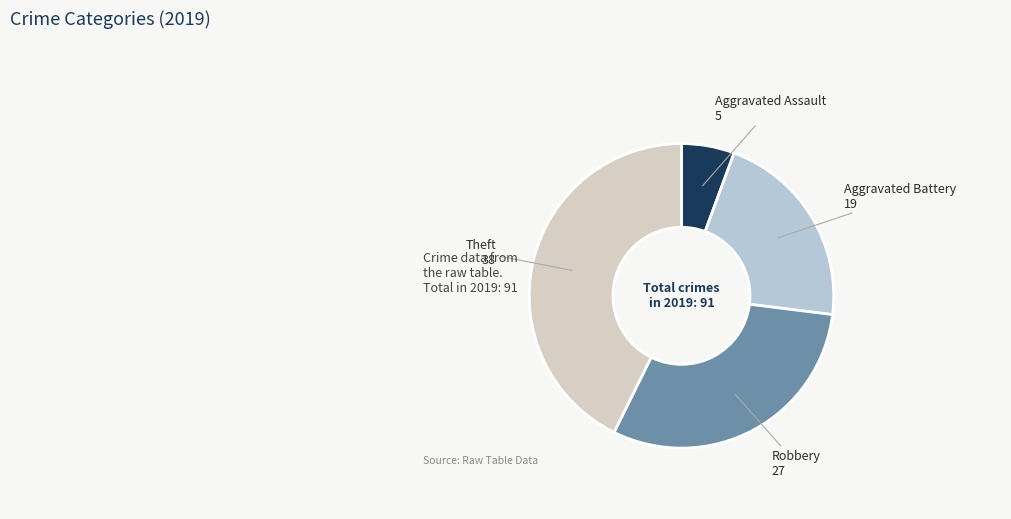

Which category has the smallest portion of the pie?

Aggravated Assault